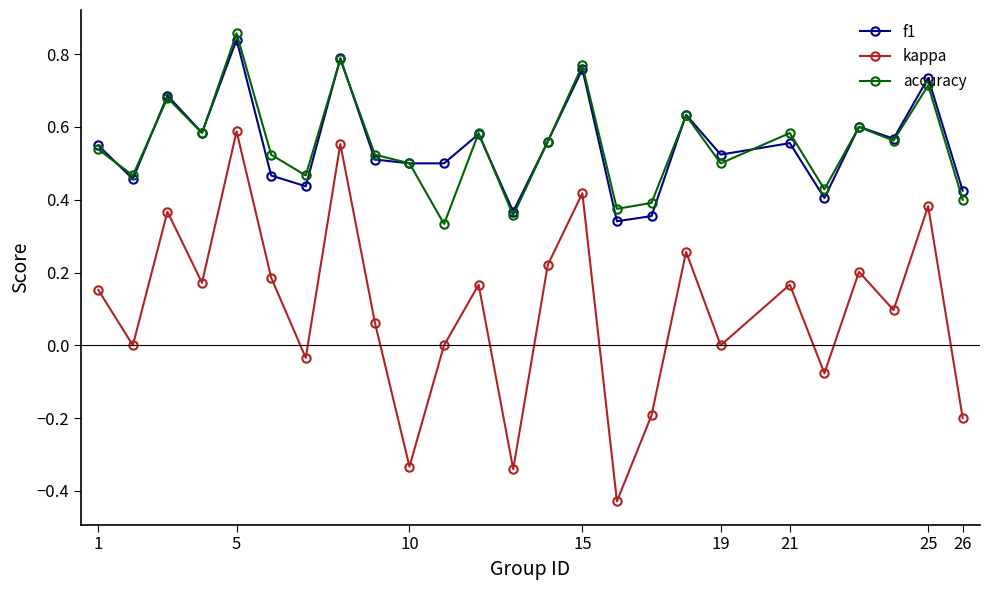

True or false: accuracy and kappa cross at least once.

False